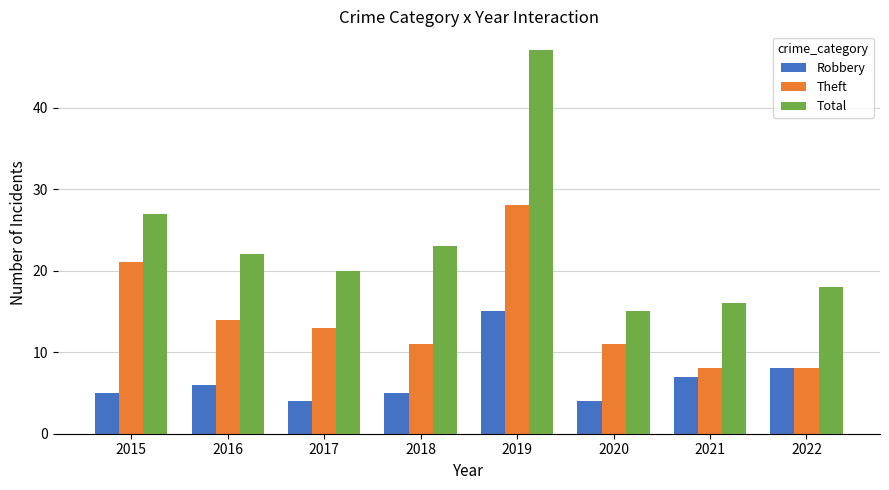

What is the approximate value of Total at 2021, to the nearest 5?

15